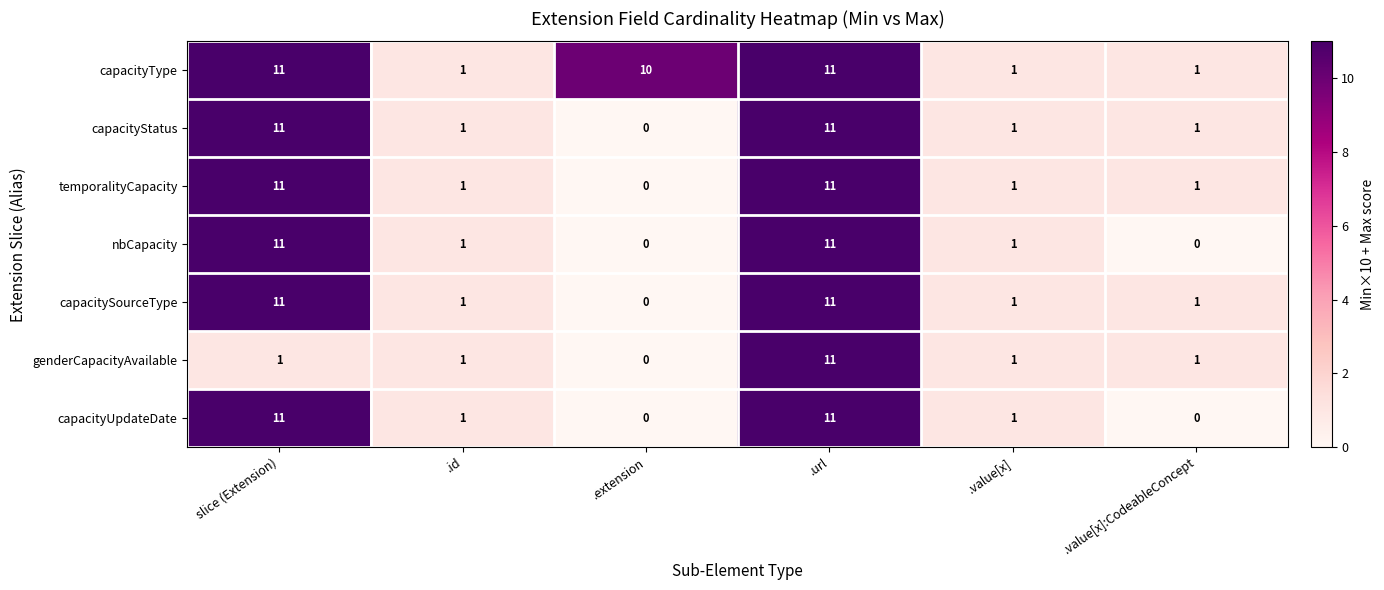

What is the maximum value for temporalityCapacity?

11